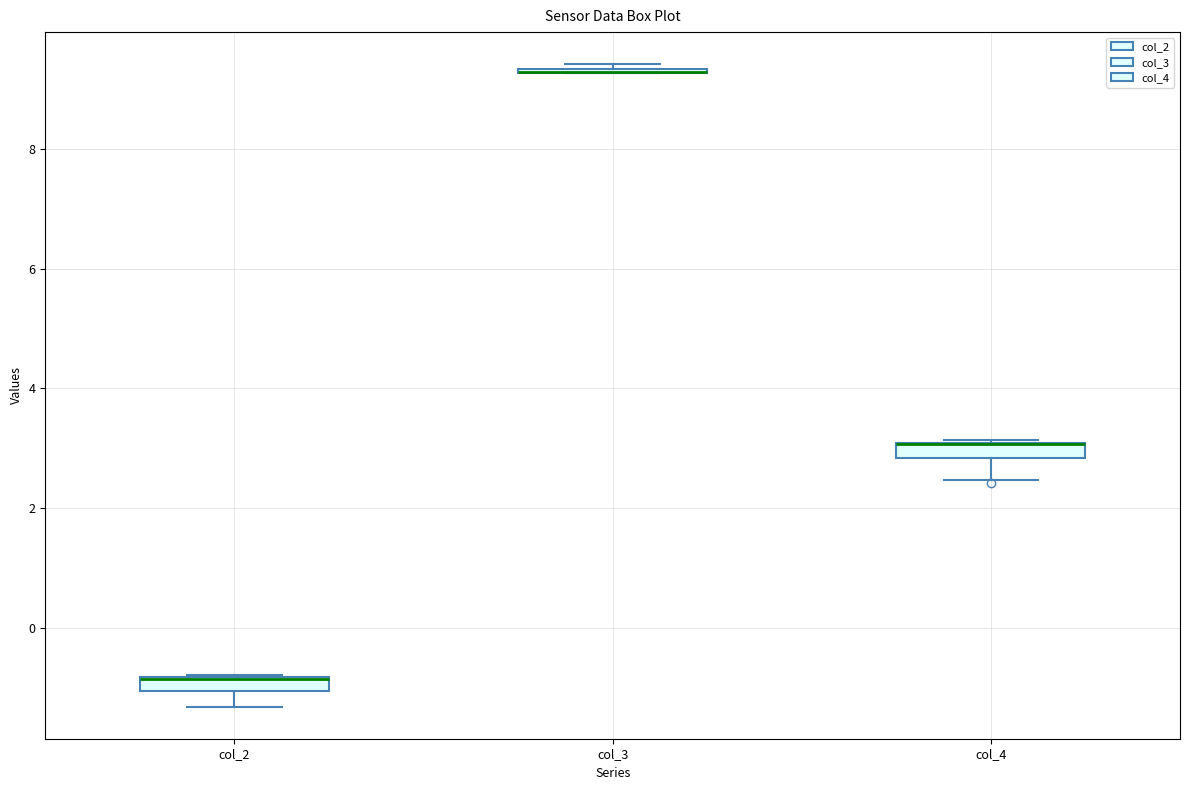

Where does the lower whisker of the box for col_2 end on the y-axis? The values are not printed on the chart, so give them approximately, as read against the axis.

-1.4